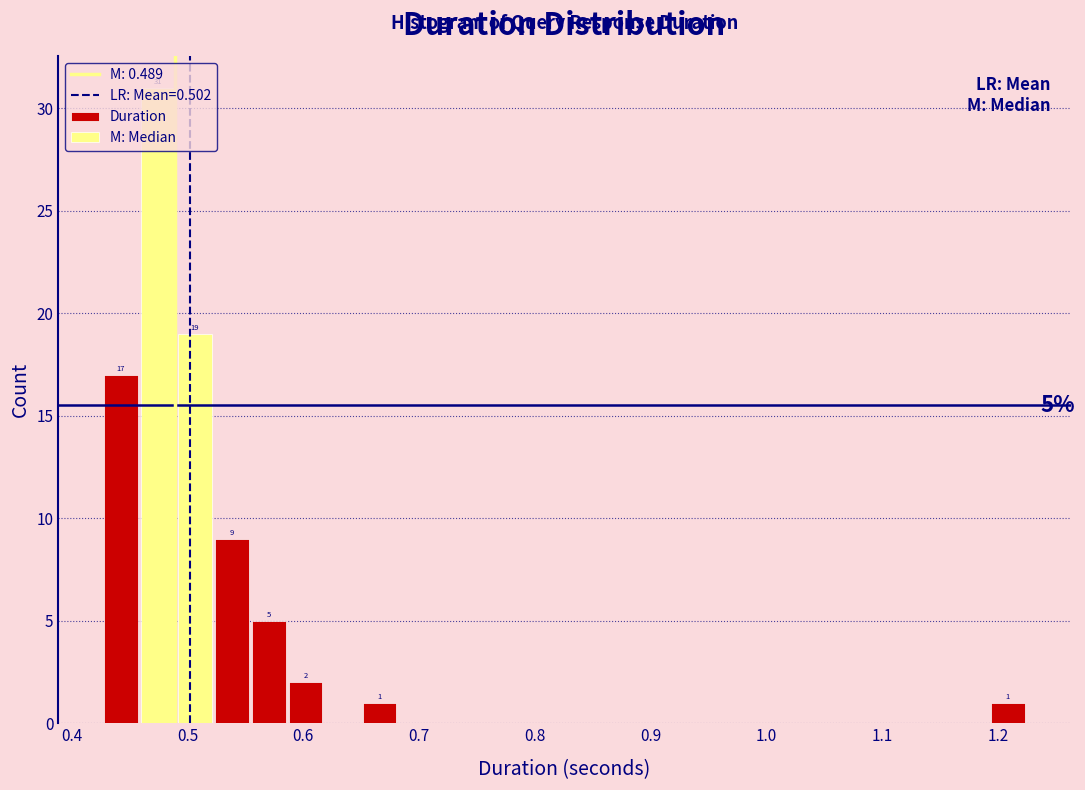

Around what value on the x-axis is the tallest bar? Give the approximate position of its centre, as read against the axis.

0.47